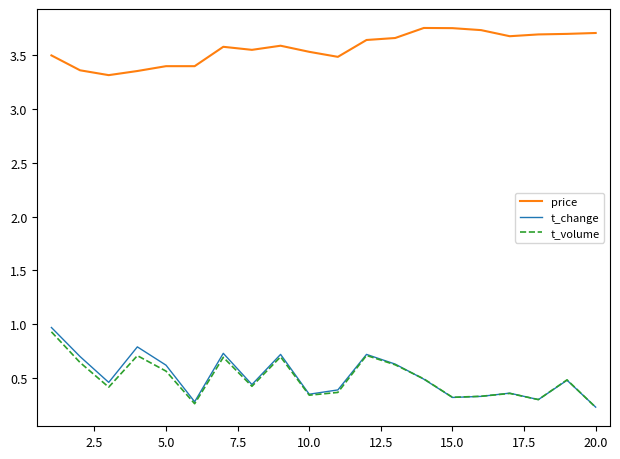

In t_volume, how many points are higher than both neighbors (excluding endpoints)?

6